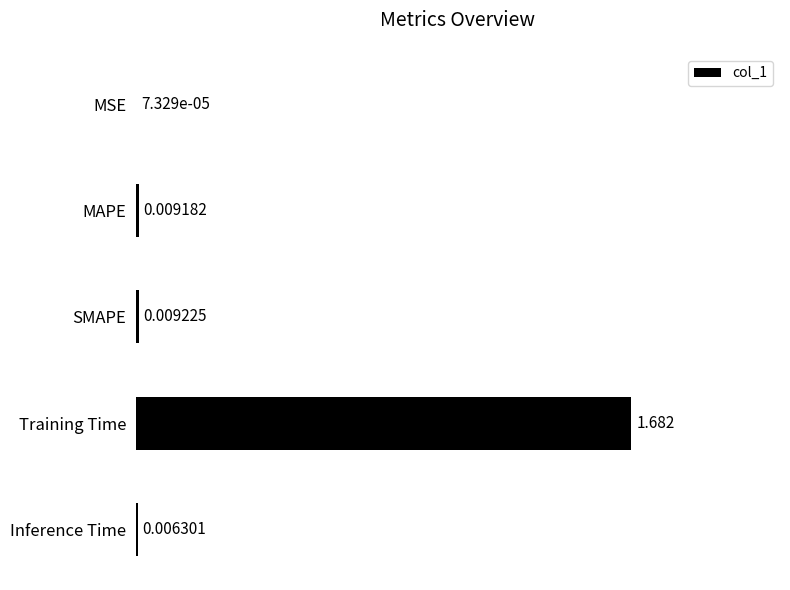

Which has a higher value, Training Time or MAPE?

Training Time